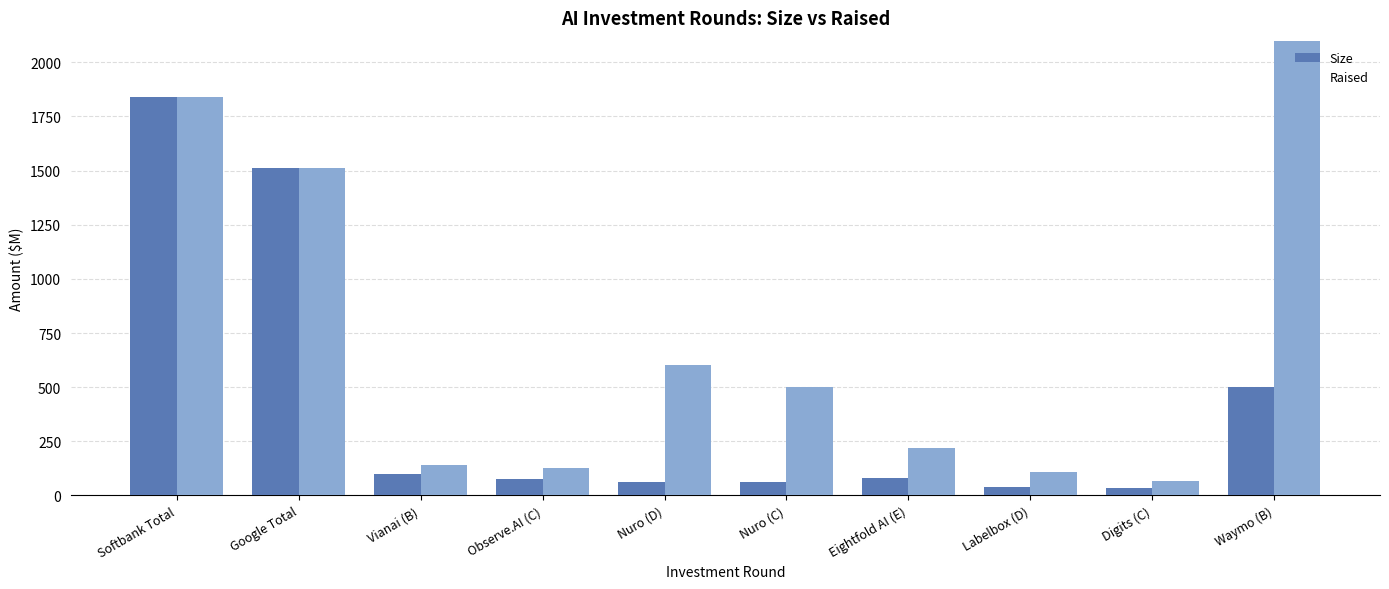

Which series has the largest range (max minus min)?

Raised